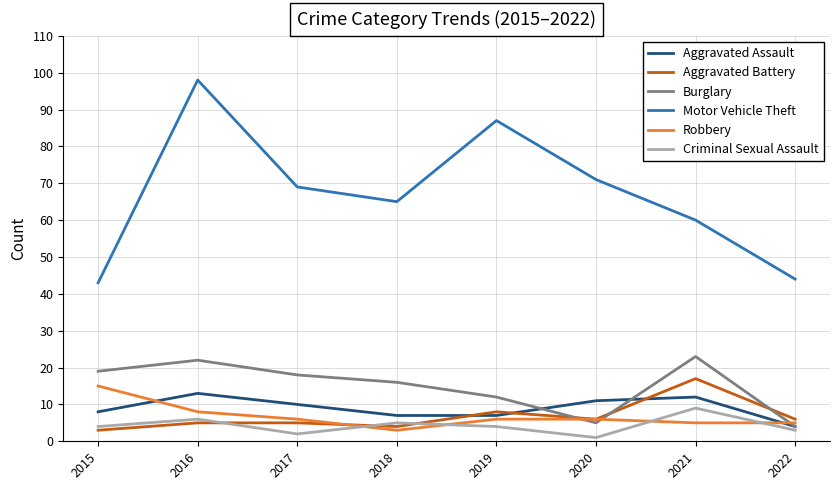

True or false: Aggravated Assault has more than 2 points higher than both neighbors.

False